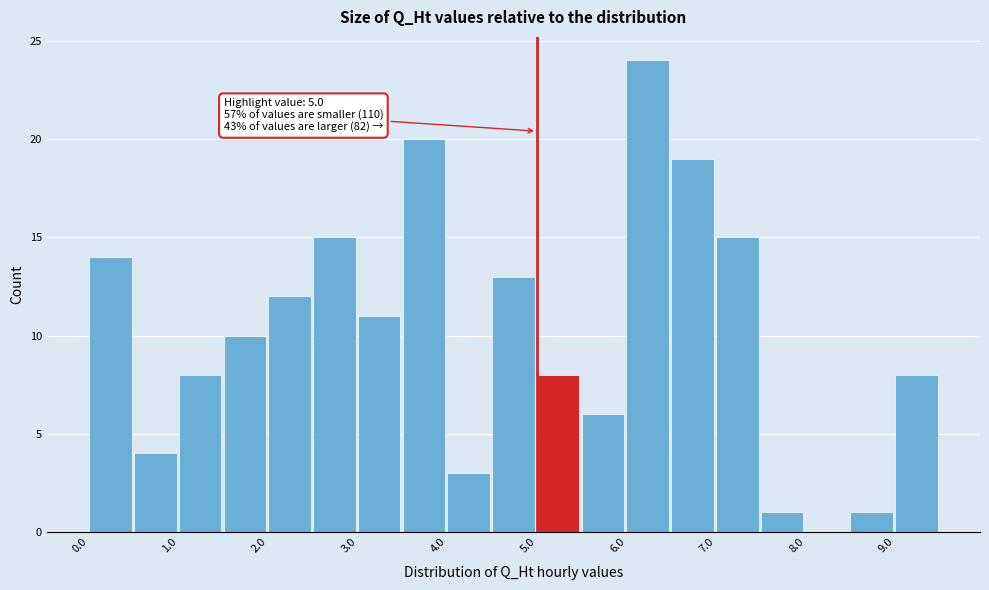

Which range on the x-axis has the tallest bar?

6.0 to 6.5